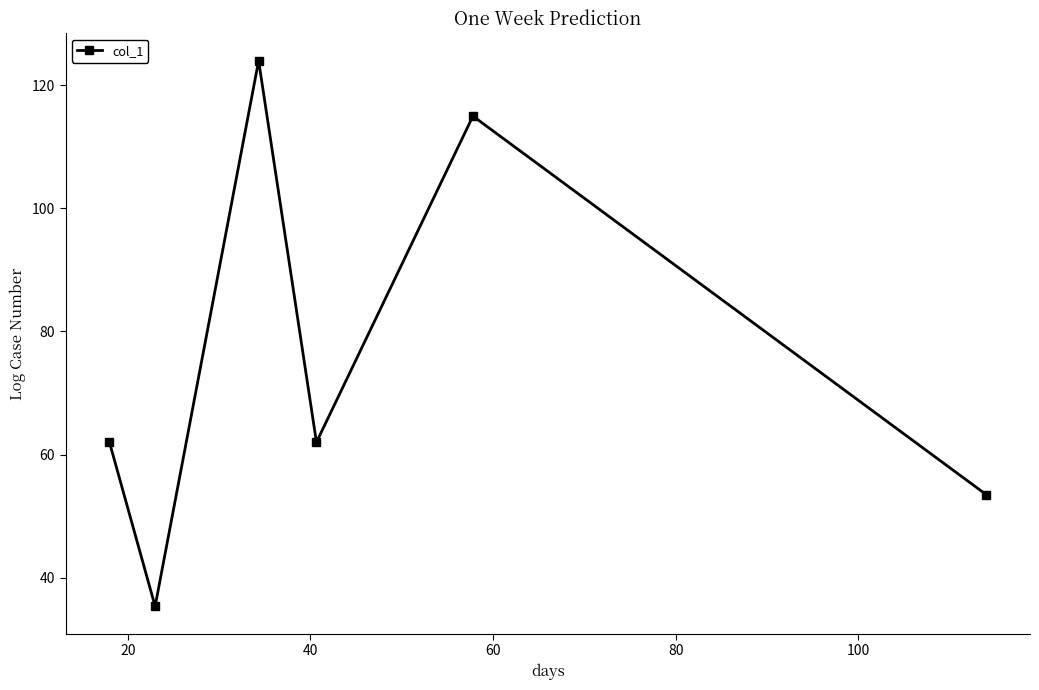

What is the maximum value shown in the chart?

124.0